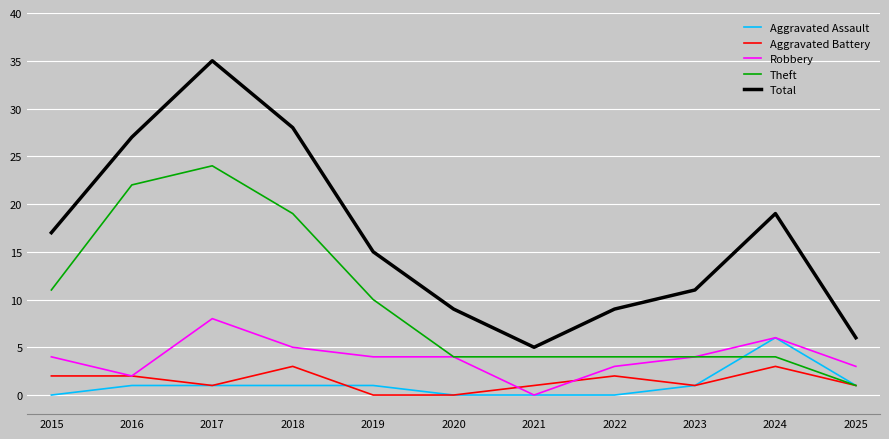

True or false: Total and Theft intersect in this chart.

False